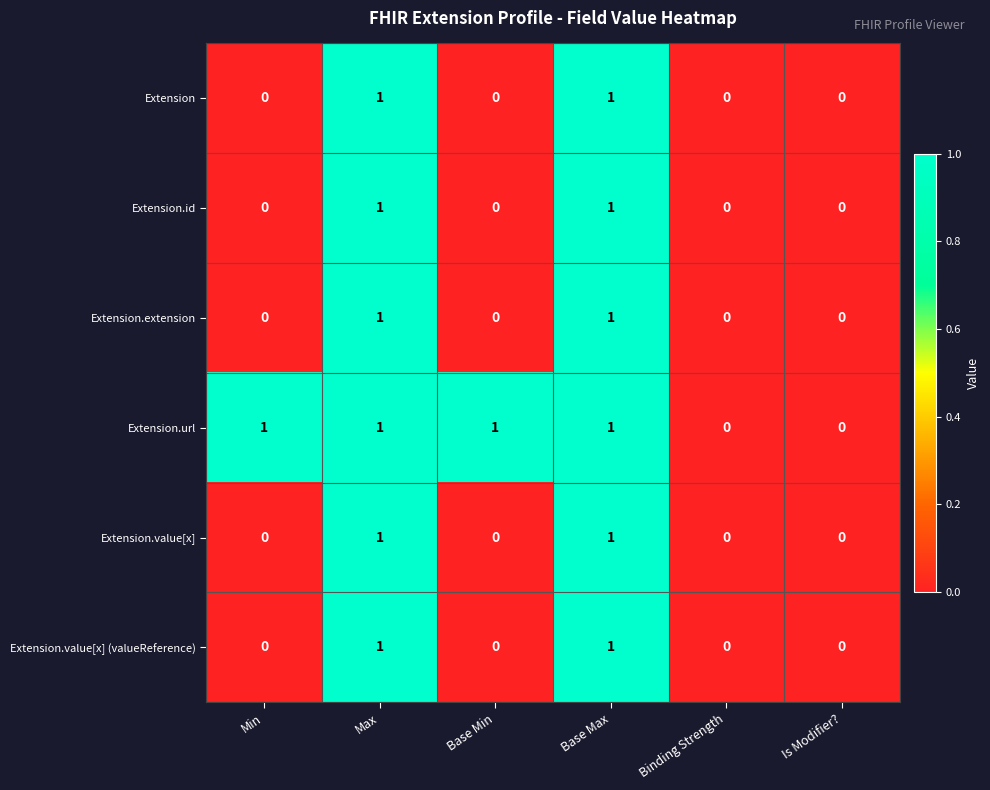

What is the total value across all series at Max?

6